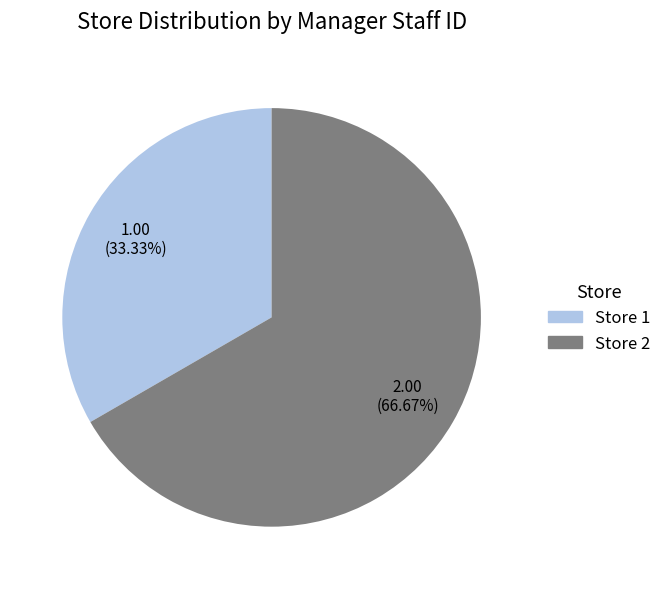

Is there any slice that represents more than half of the pie?

Yes